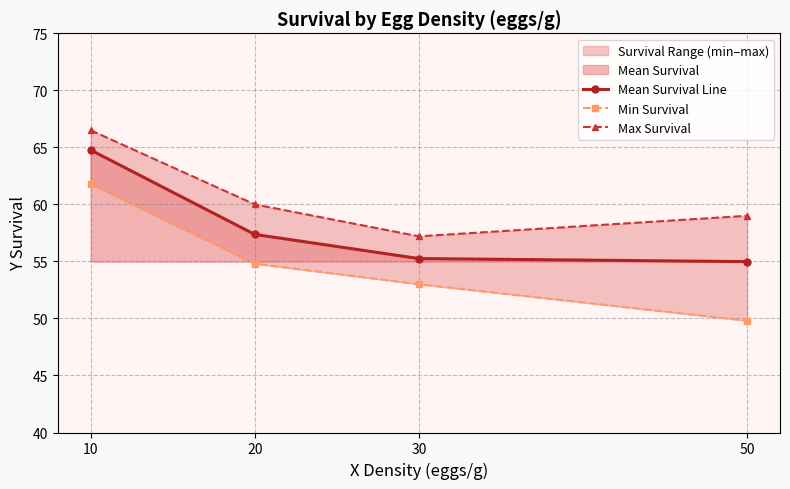

The Max Survival series shows 57.2 at 30. True or false?

True